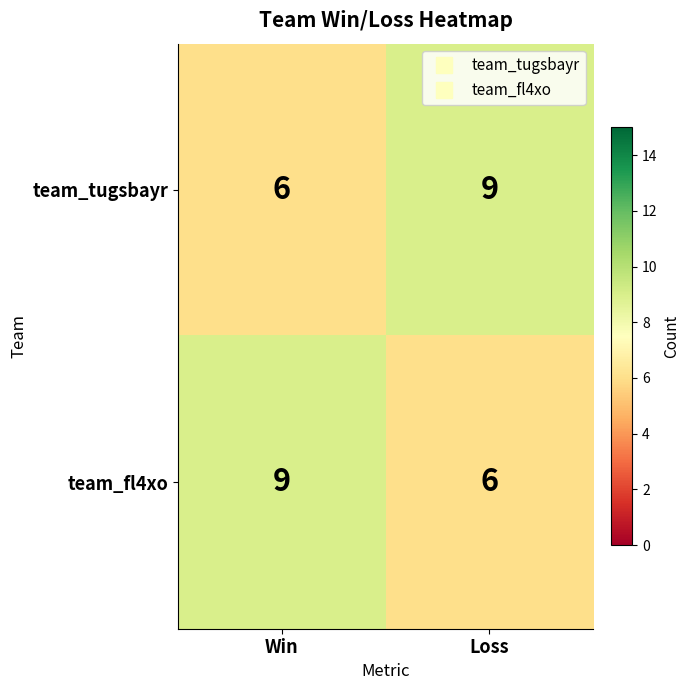

What is the difference between the team_tugsbayr values at Win and Loss?

3